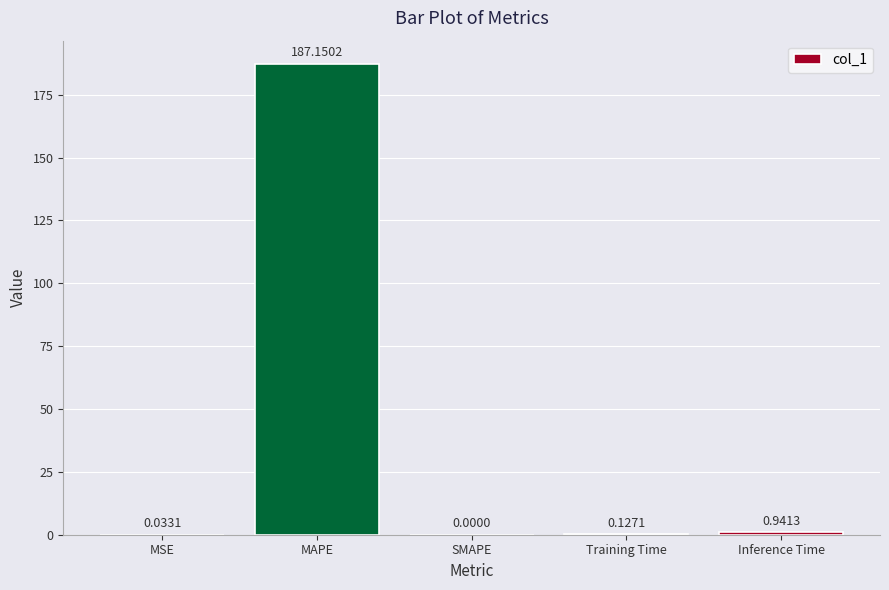

Where is the data nearest to the value 93?

Inference Time